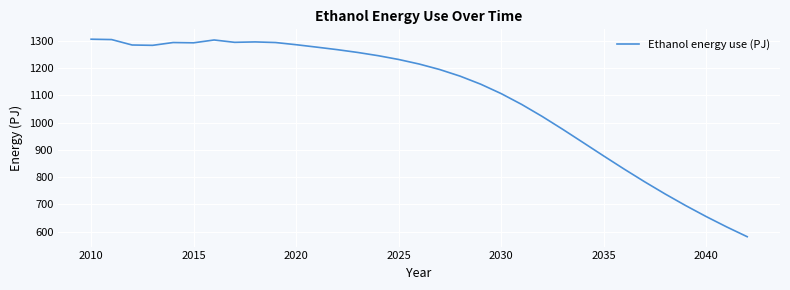

What is the maximum value shown in the chart?

1306.5